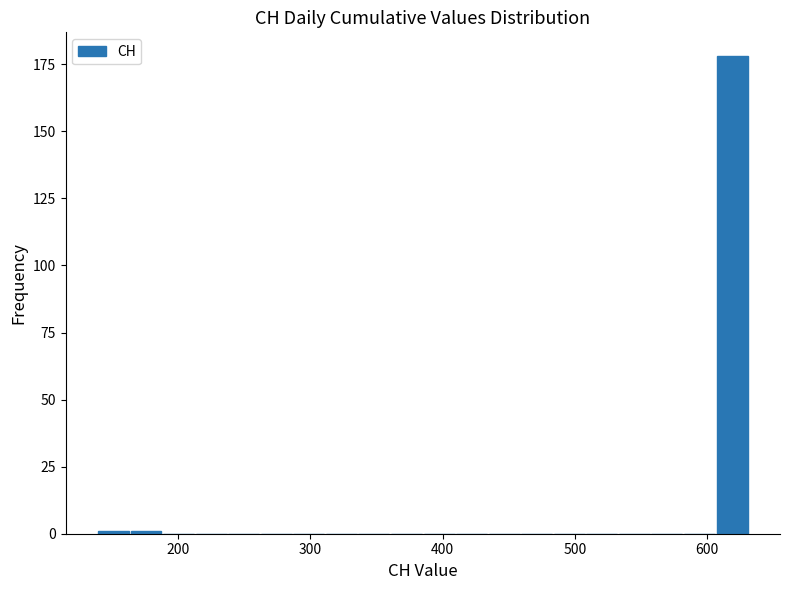

Read against the x-axis, roughly where is the centre of the tallest bar?

620